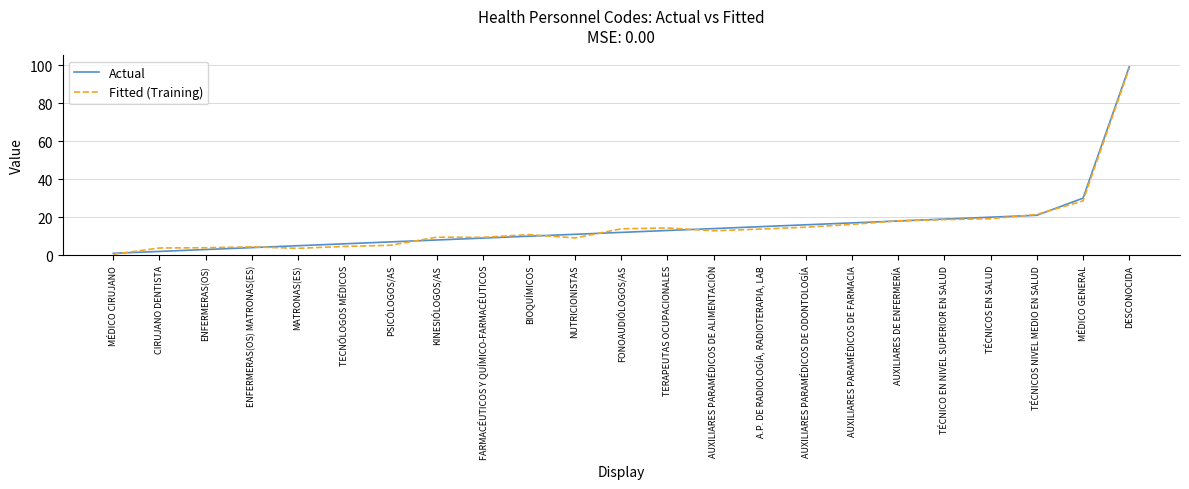

The Fitted (Training) series shows 14.3 at TERAPEUTAS OCUPACIONALES. True or false?

True